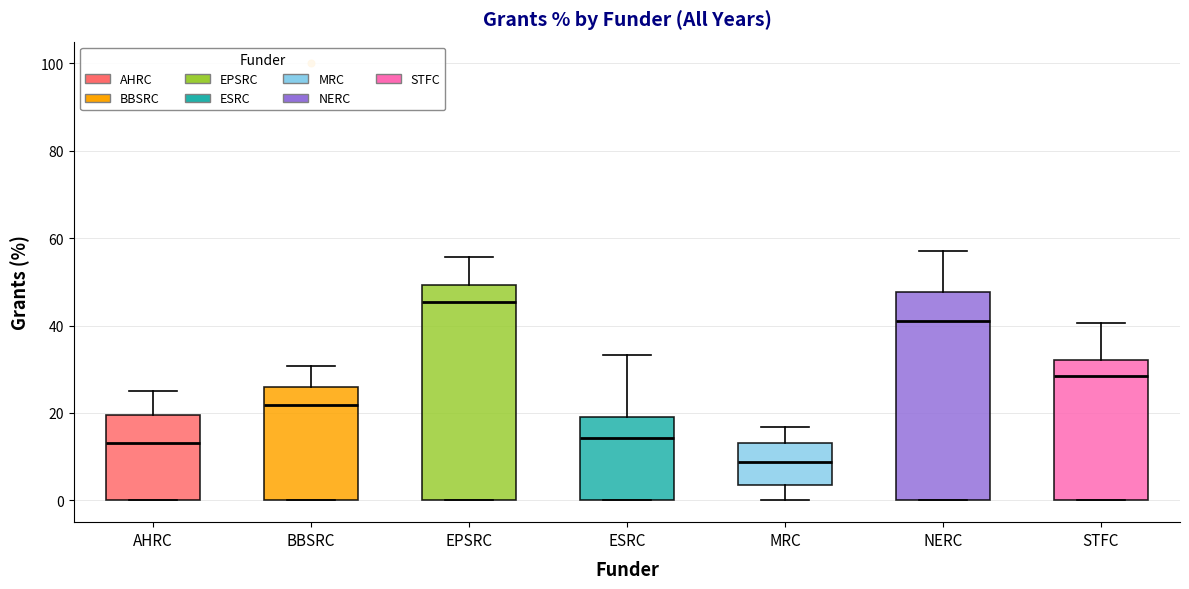

Reading left to right, transcribe this box plot: for each box, give where its median line is, the range the box spans, and where its two whiskers end, as read against the y-axis. The values are not printed on the chart, so give them approximately, as read against the axis.

AHRC: median 14, box 0 to 20, whiskers 0 to 26
BBSRC: median 22, box 0 to 26, whiskers 0 to 30
EPSRC: median 46, box 0 to 50, whiskers 0 to 56
ESRC: median 14, box 0 to 20, whiskers 0 to 34
MRC: median 8, box 4 to 14, whiskers 0 to 16
NERC: median 42, box 0 to 48, whiskers 0 to 58
STFC: median 28, box 0 to 32, whiskers 0 to 40